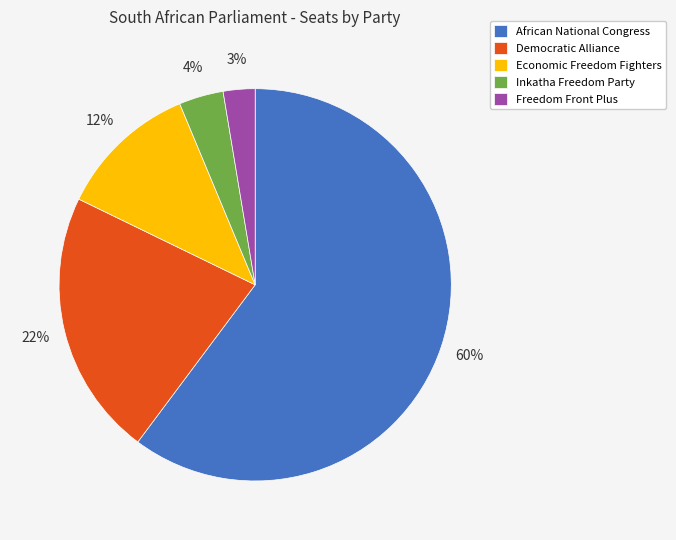

What is the majority slice?

African National Congress